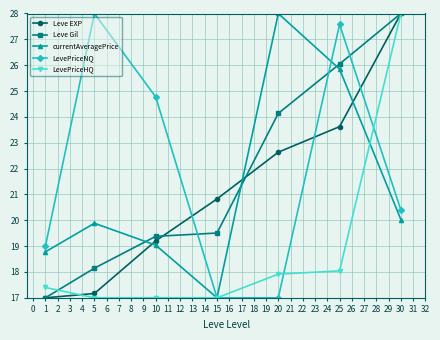

What are all the series names shown in the legend?

Leve EXP, Leve Gil, currentAveragePrice, LevePriceNQ, LevePriceHQ